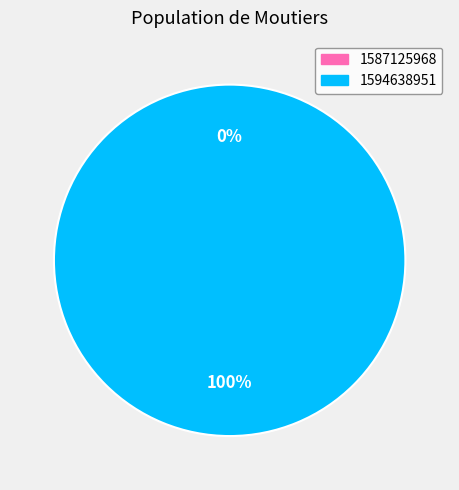

Rank the categories by value from lowest to highest.

1587125968, 1594638951